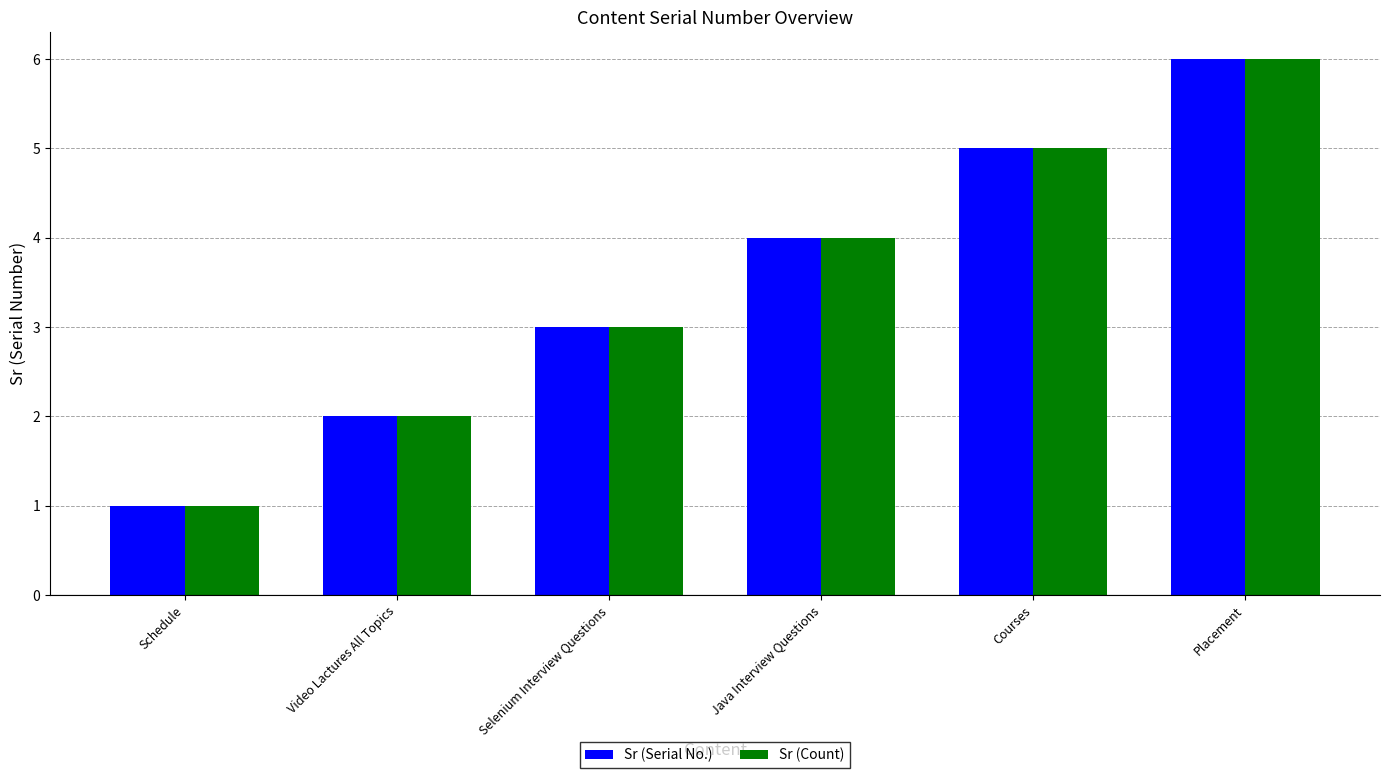

Is the value of Sr (Count) at Placement greater than the value of Sr (Serial No.) at Schedule?

Yes